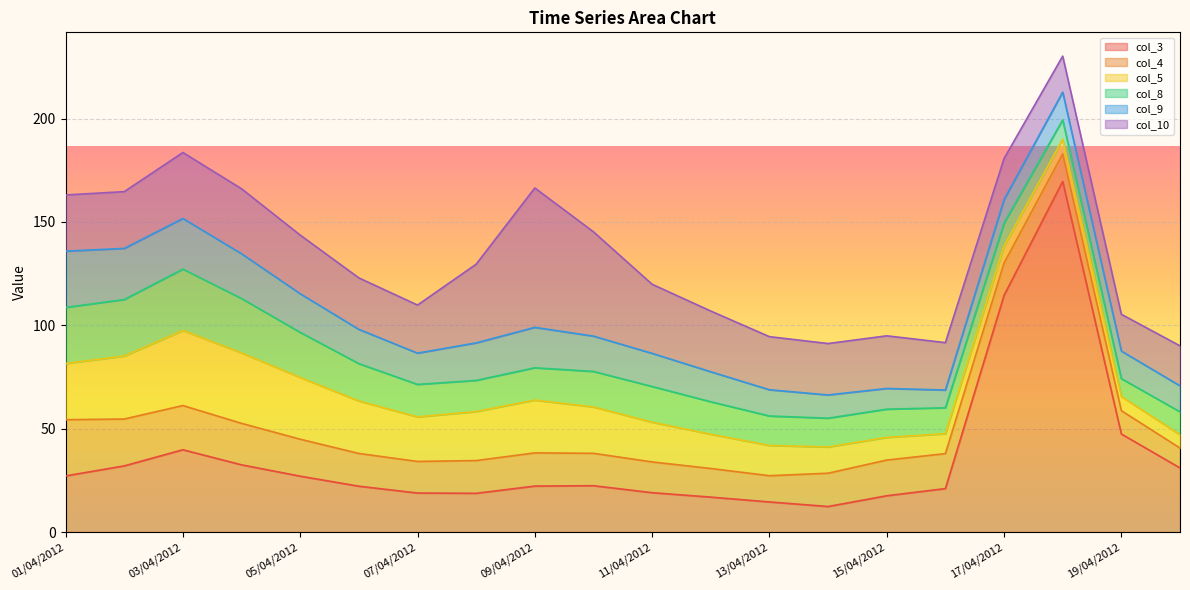

How many values in the col_4 series exceed 15?

14